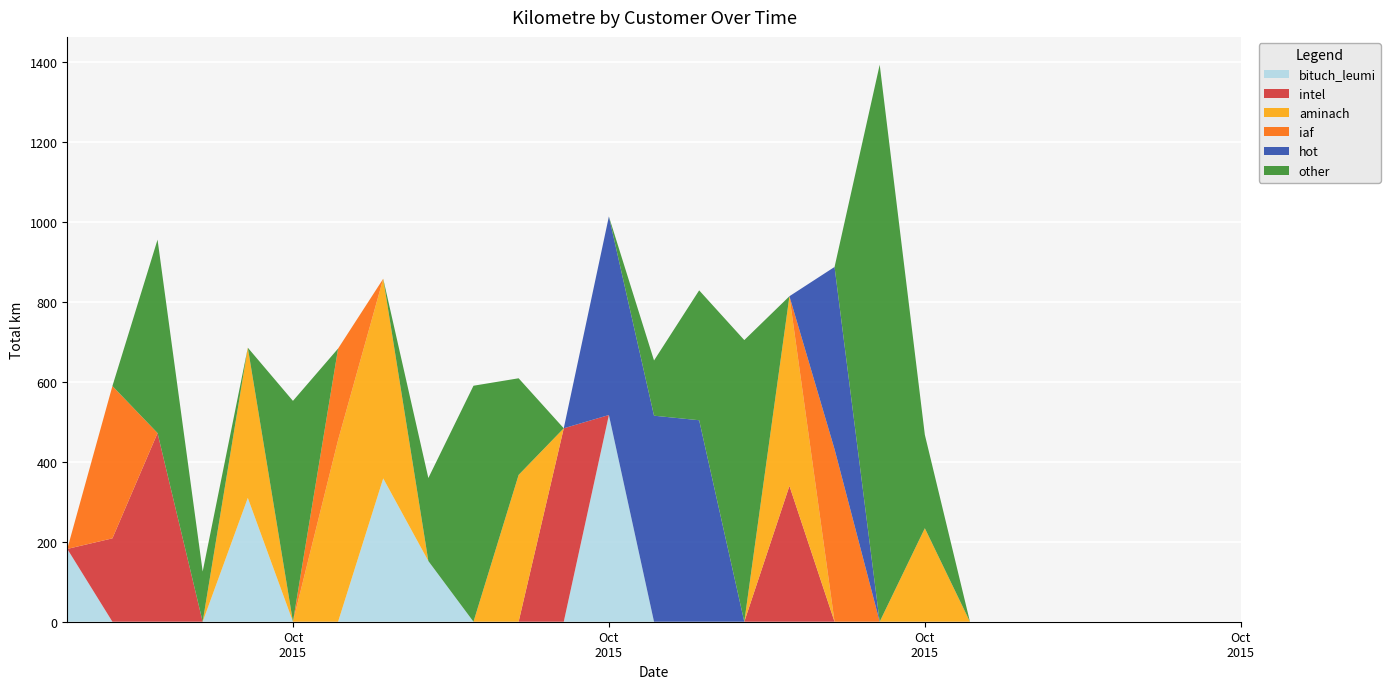

Reading left to right, what are all the values shown in this chart?

bituch_leumi: 182.2	0.0	0.0	0.0	309.9	0.0	0.0	358.7	151.9	0.0	0.0	0.0	517.3	0.0	0.0	0.0	0.0	0.0	0.0	0.0	0.0	0.0	0.0	0.0	0.0	0.0	0.0
intel: 0.0	208.7	472.2	0.0	0.0	0.0	0.0	0.0	0.0	0.0	0.0	484.1	0.0	0.0	0.0	0.0	339.9	0.0	0.0	0.0	0.0	0.0	0.0	0.0	0.0	0.0	0.0
aminach: 0.0	0.0	0.0	0.0	375.9	0.0	454.8	499.7	0.0	0.0	367.4	0.0	0.0	0.0	0.0	0.0	474.7	0.0	0.0	234.0	0.0	0.0	0.0	0.0	0.0	0.0	0.0
iaf: 0.0	381.2	0.0	0.0	0.0	0.0	228.9	0.0	0.0	0.0	0.0	0.0	0.0	0.0	0.0	0.0	0.0	431.7	0.0	0.0	0.0	0.0	0.0	0.0	0.0	0.0	0.0
hot: 0.0	0.0	0.0	0.0	0.0	0.0	0.0	0.0	0.0	0.0	0.0	0.0	496.9	515.6	504.3	0.0	0.0	456.2	0.0	0.0	0.0	0.0	0.0	0.0	0.0	0.0	0.0
other: 0.0	0.0	484.0	125.6	0.0	552.7	0.0	0.0	207.7	590.6	241.8	0.0	0.0	138.2	325.1	704.9	0.0	0.0	1394.0	234.0	0.0	0.0	0.0	0.0	0.0	0.0	0.0